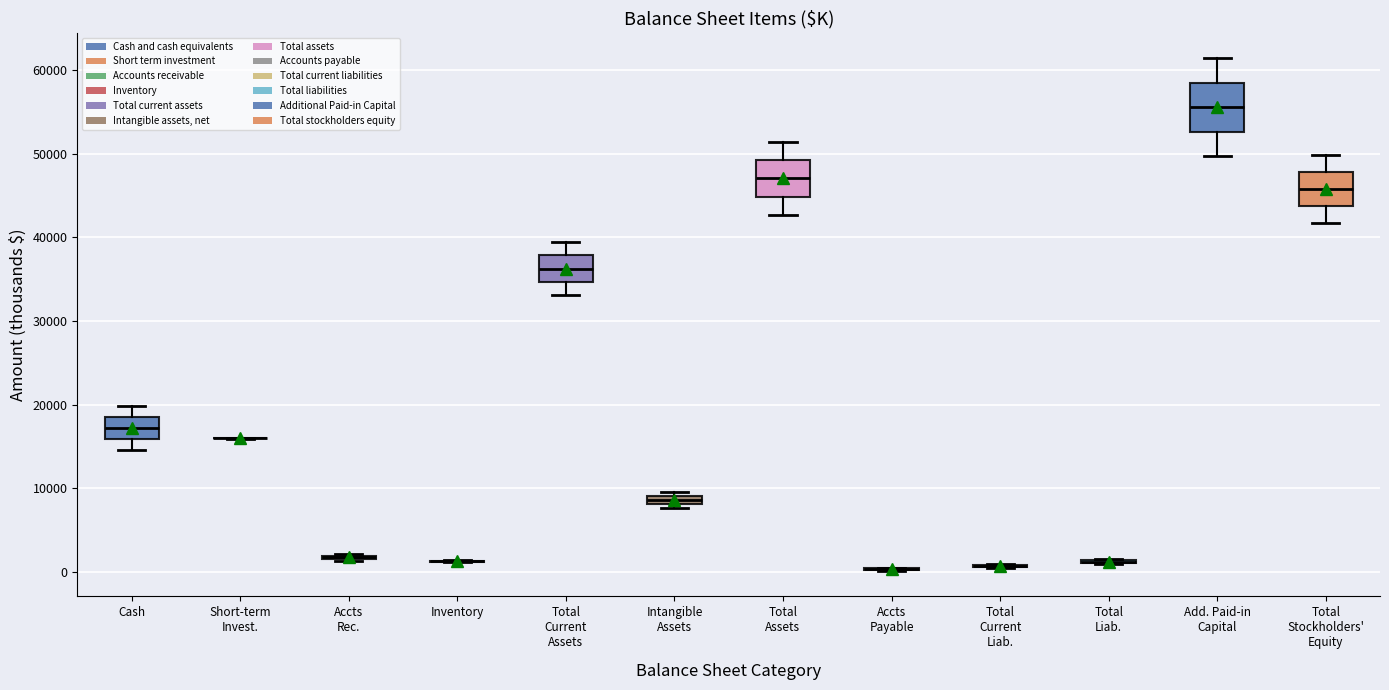

Which box is the tallest, from its lower edge to its upper edge?

Add. Paid-in Capital